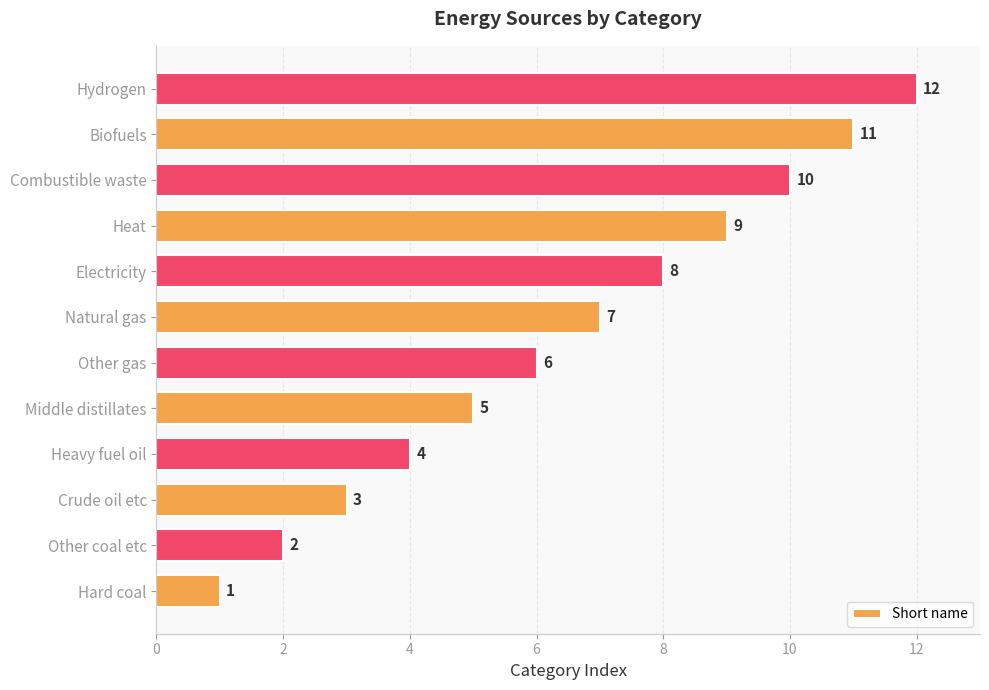

Does the chart contain any negative values?

No